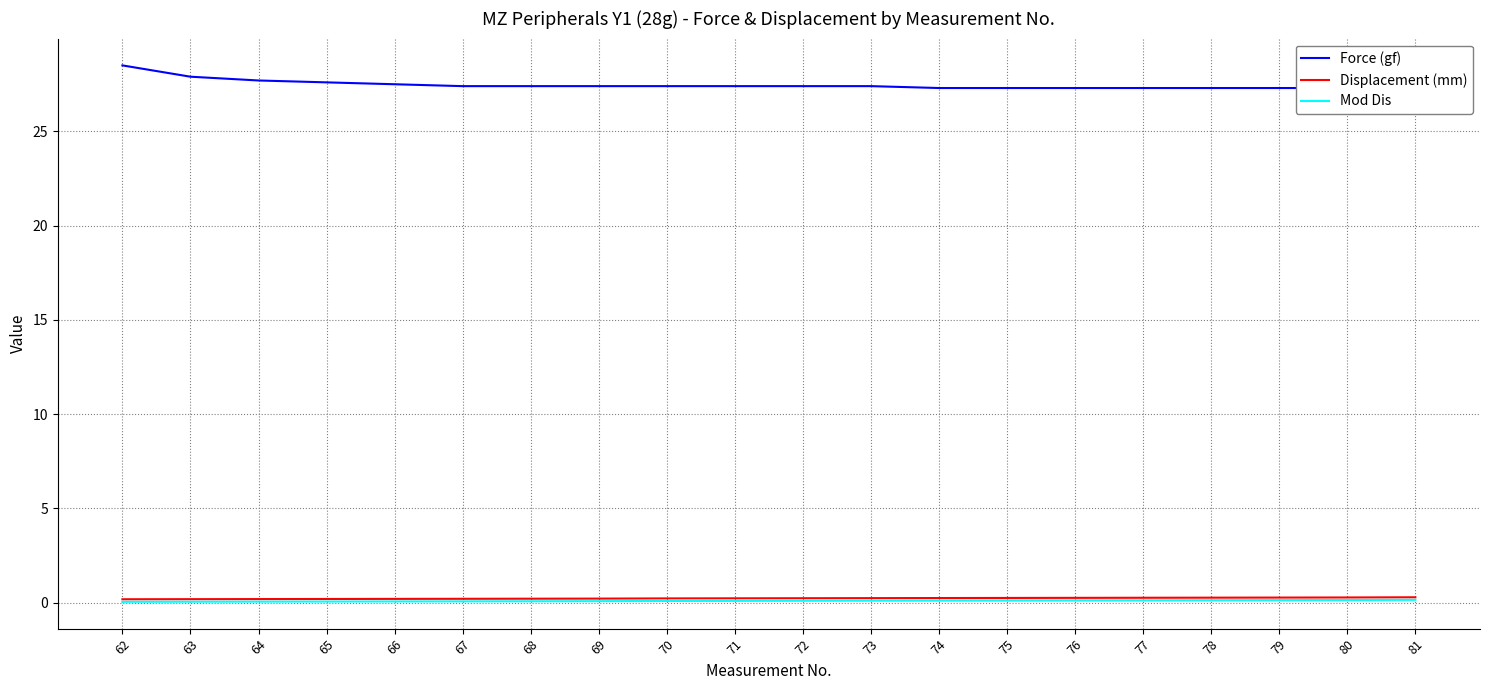

Is it true that Force (gf) equals 44.2 at 65?

False